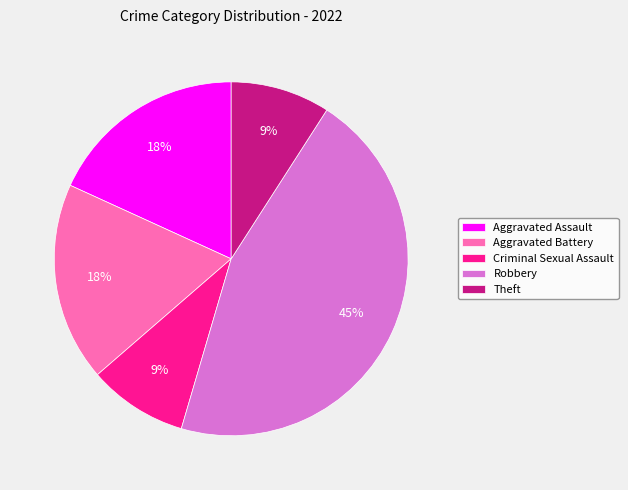

To the nearest percent, what percentage of the pie is Robbery?

45%